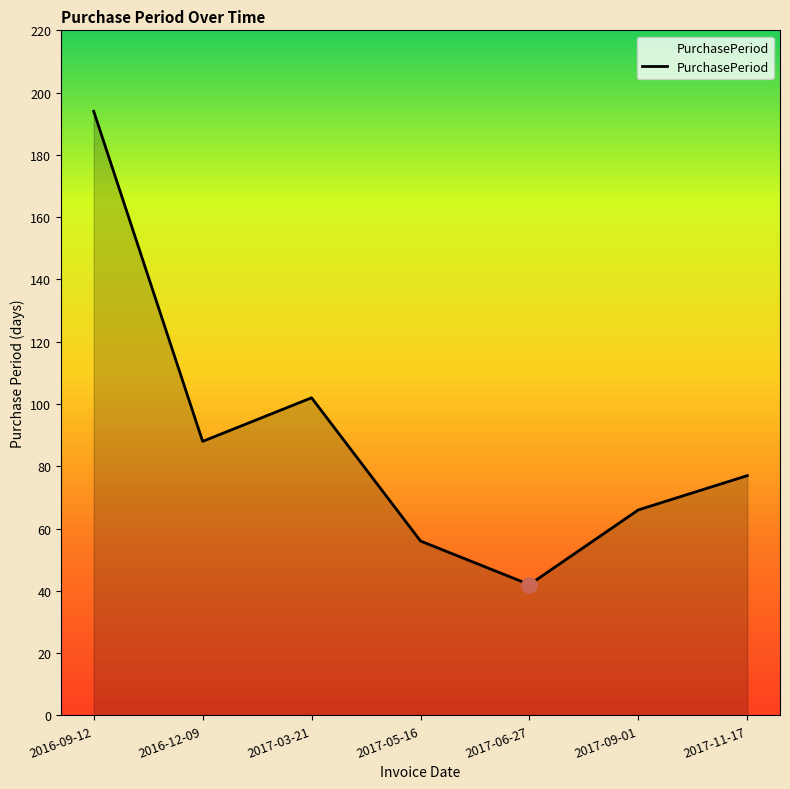

What is the change in value from 2017-03-21 to 2017-06-27?

-60